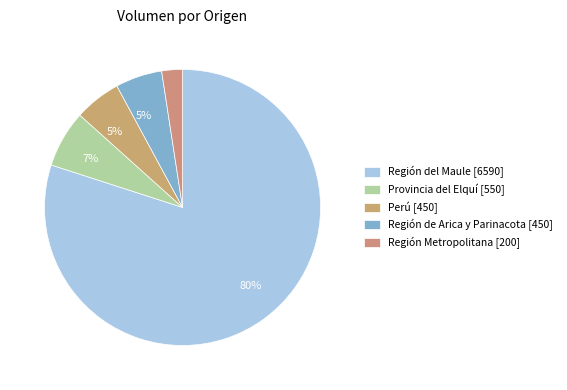

How many slices are in this pie chart?

5